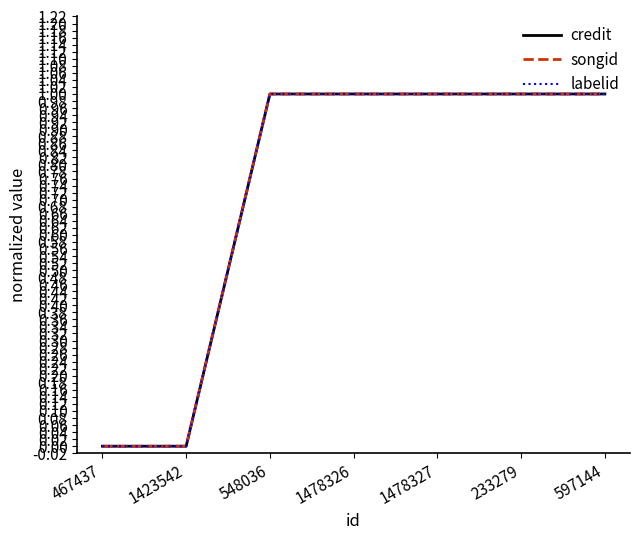

Is this an area chart (filled region under the line)?

No